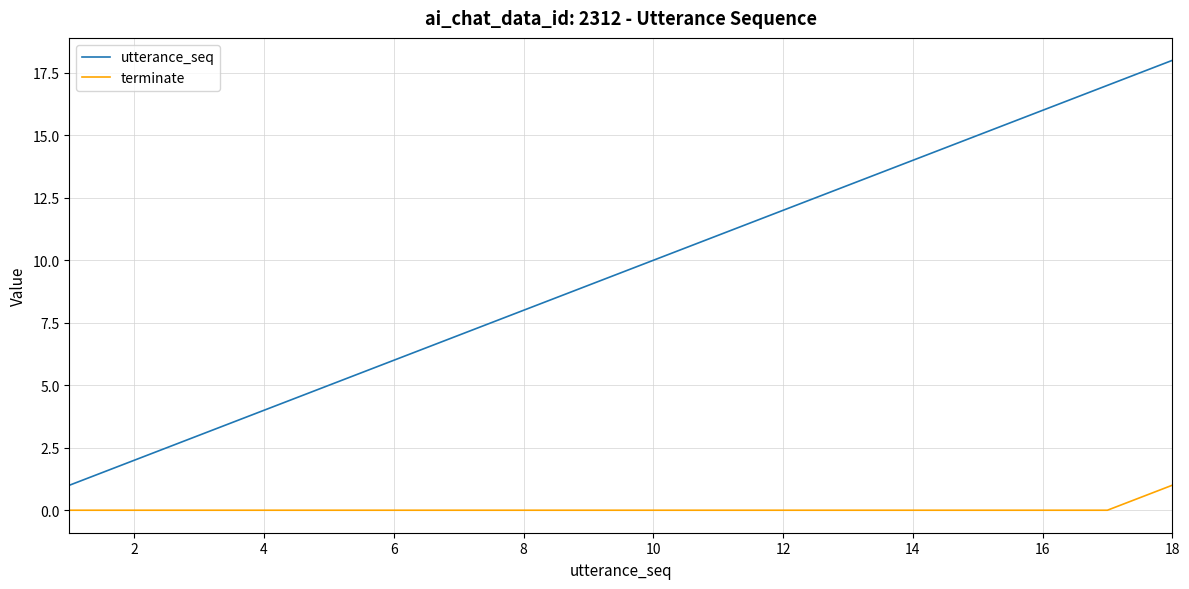

What is the maximum value shown in the chart?

18